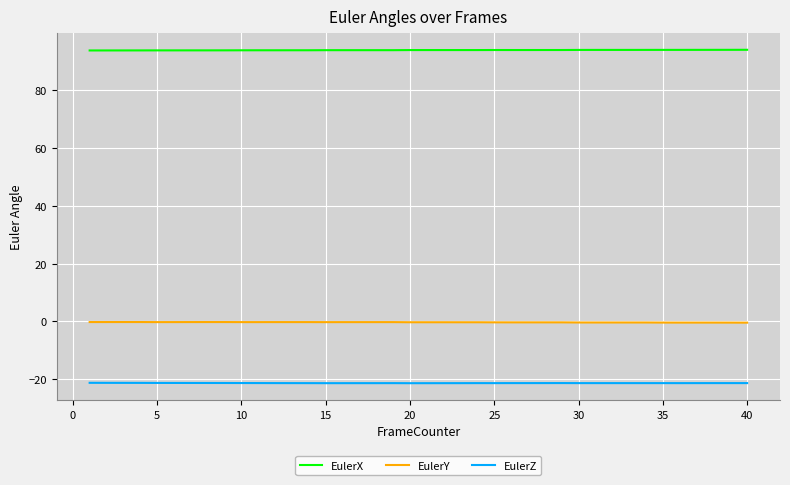

Rank the series by their maximum value, from highest to lowest.

EulerX, EulerY, EulerZ